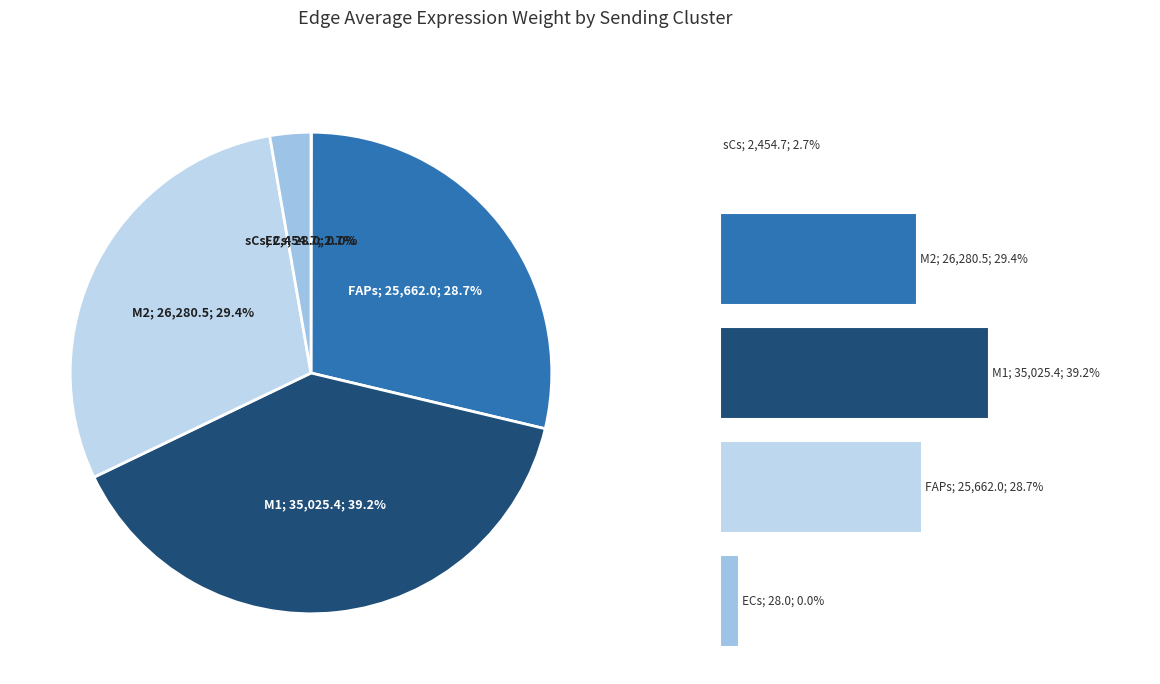

To the nearest percent, what is the difference between the ECs and sCs slice percentages?

3%